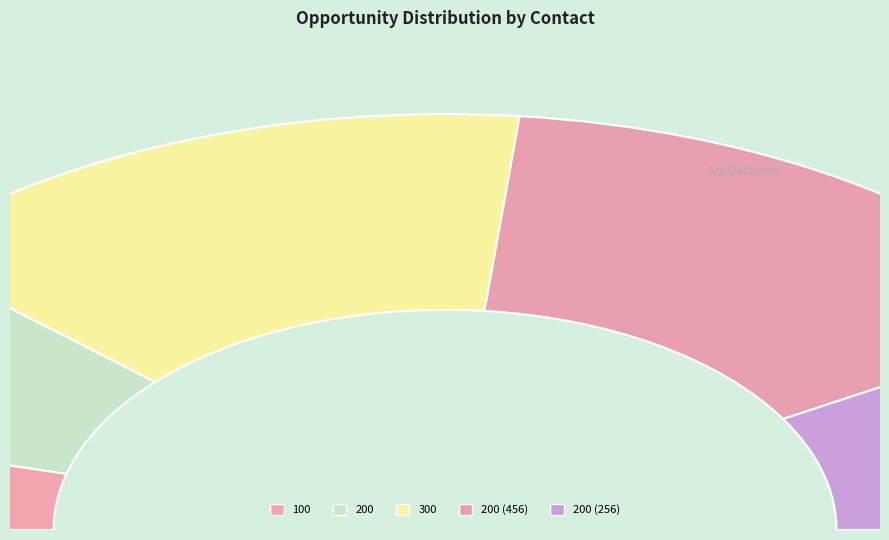

Rank the categories by value from lowest to highest.

100, 200, 200 (256), 300, 200 (456)